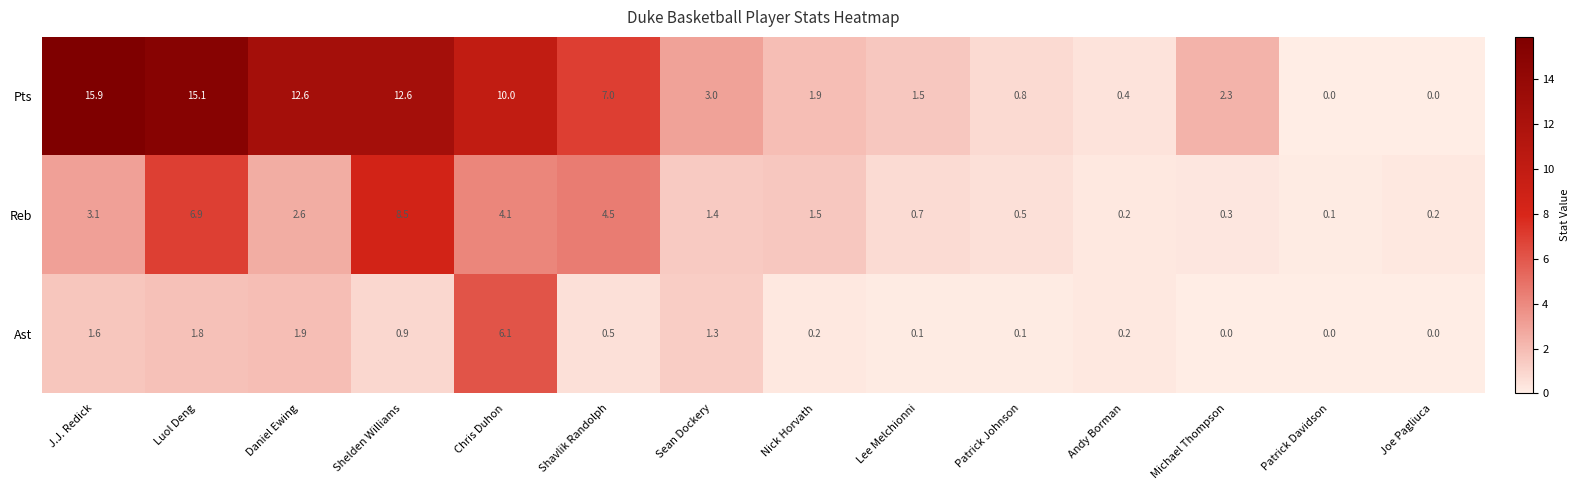

Between Daniel Ewing and Michael Thompson, which series saw the biggest shift?

Pts